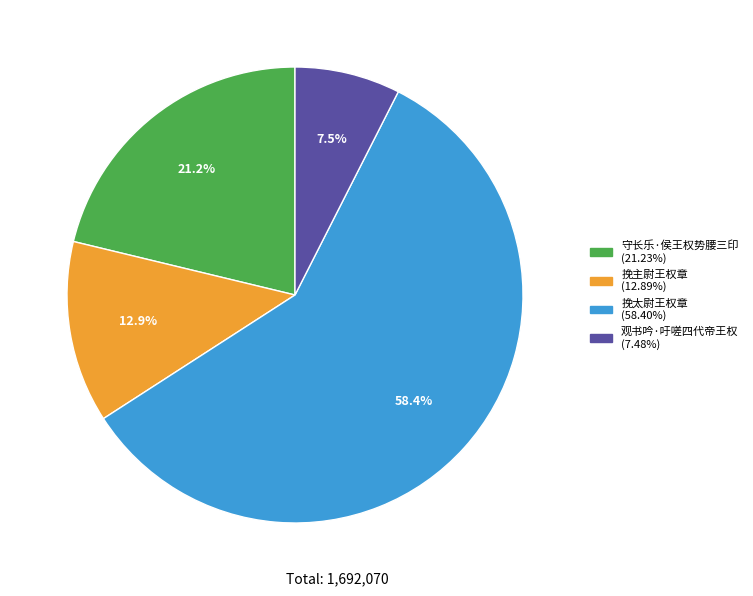

Approximately how many times larger is the value at 守长乐·侯王权势腰三印 compared to 挽主尉王权章?

1.6